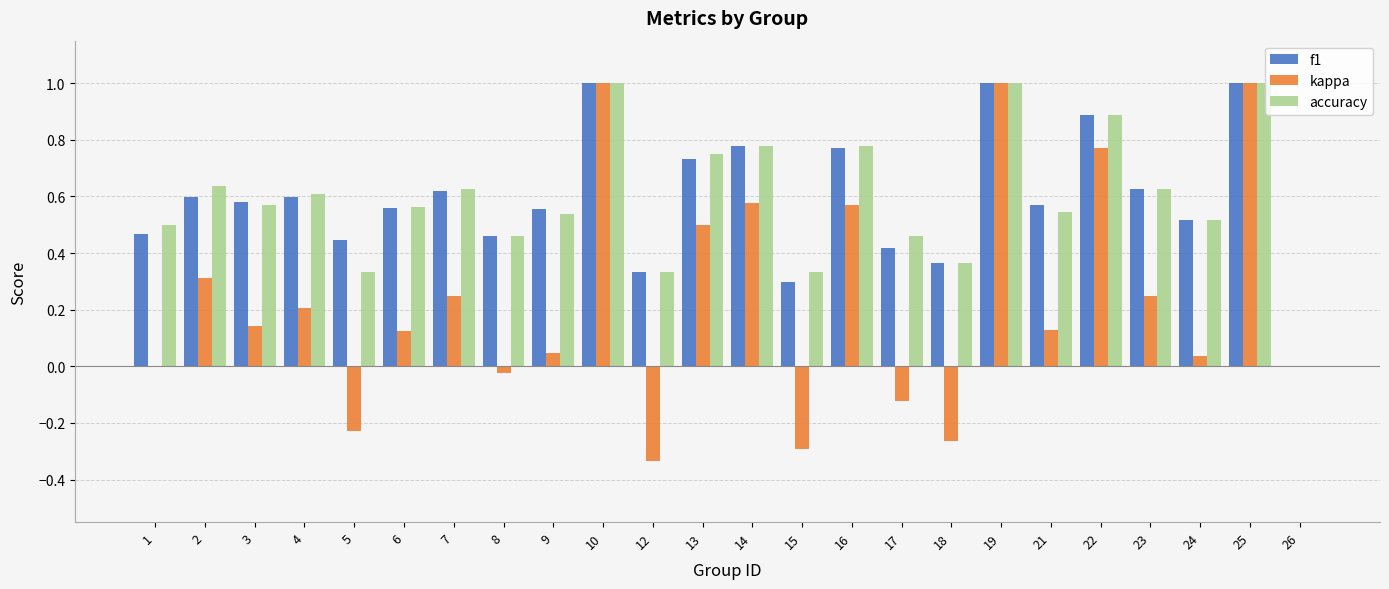

Is it true that accuracy equals 0.6 at 23?

True